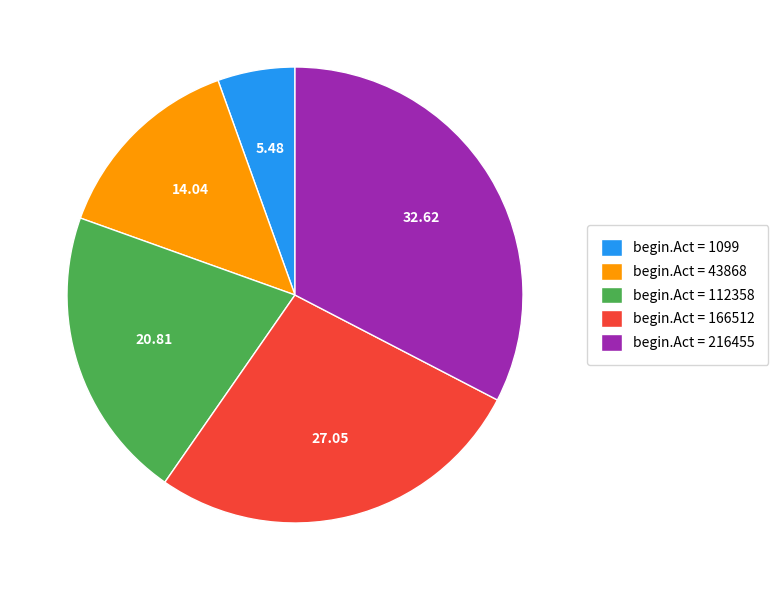

Approximately how many times larger is the value at begin.Act = 166512 compared to begin.Act = 1099?

4.9